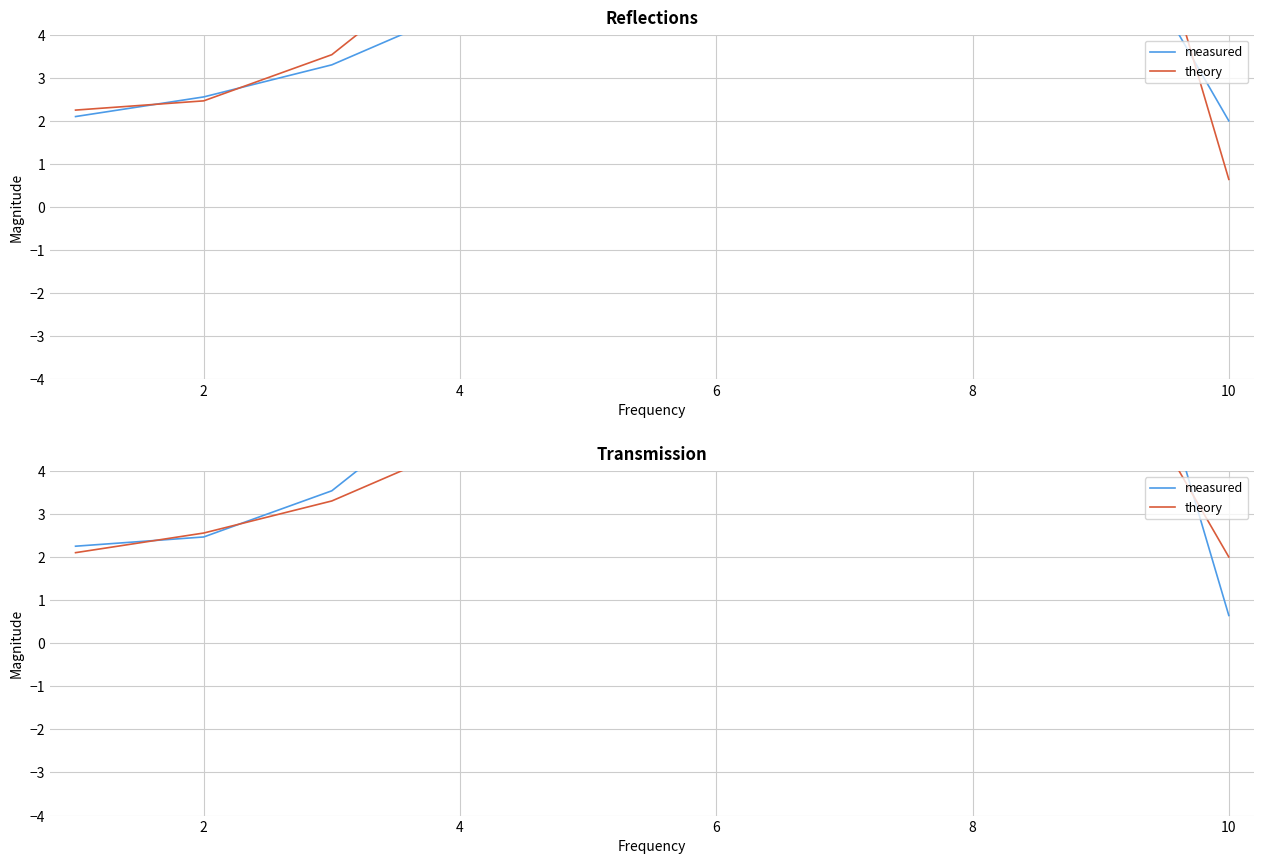

How many times do measured and theory cross each other?

5